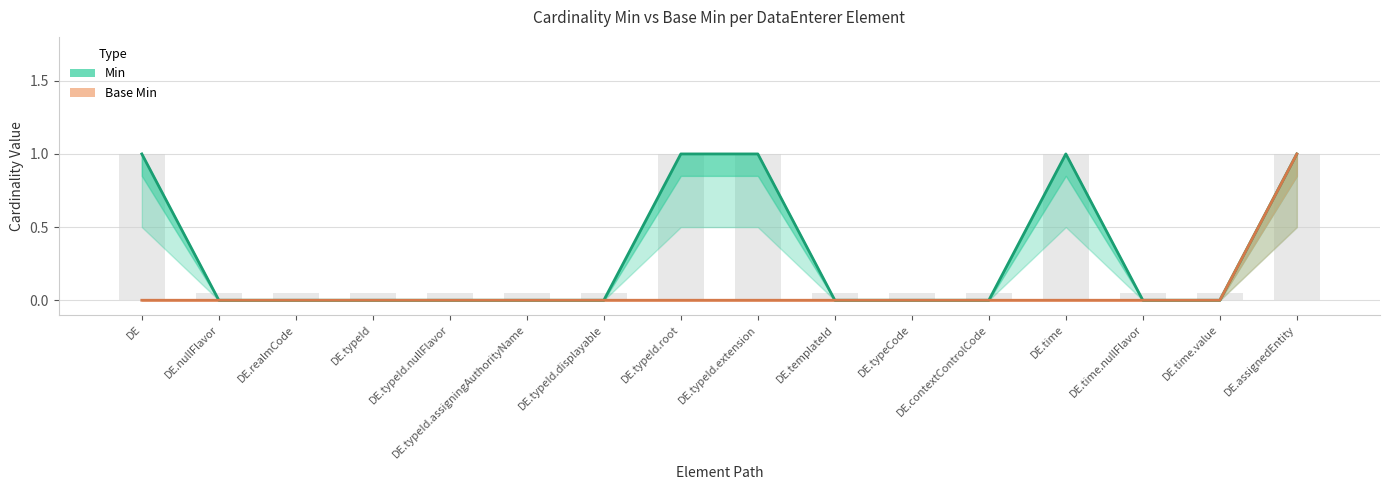

Which series has the largest range (max minus min)?

Min